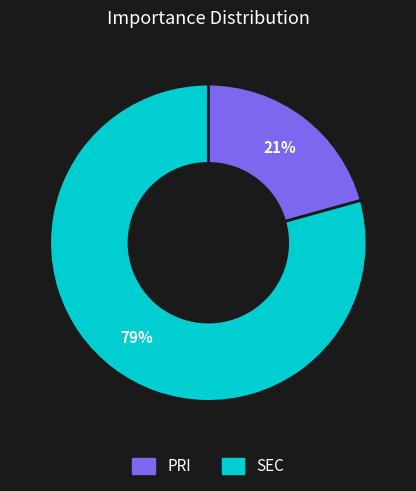

To the nearest percent, what is the average slice percentage?

50%